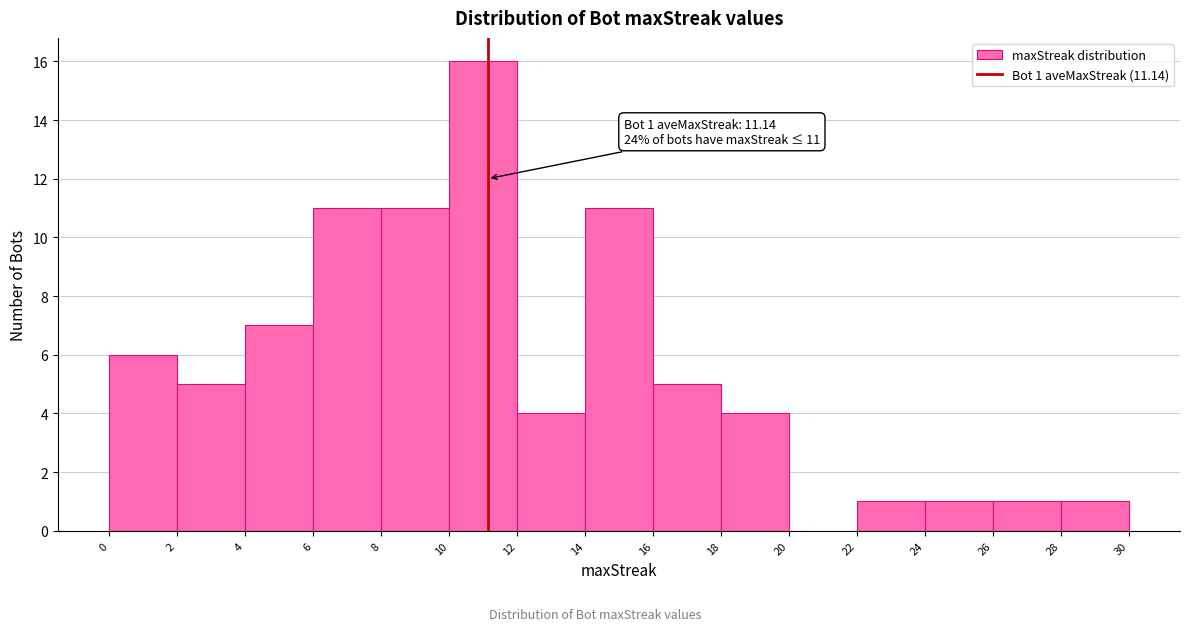

Which range on the x-axis has the tallest bar?

10 to 12